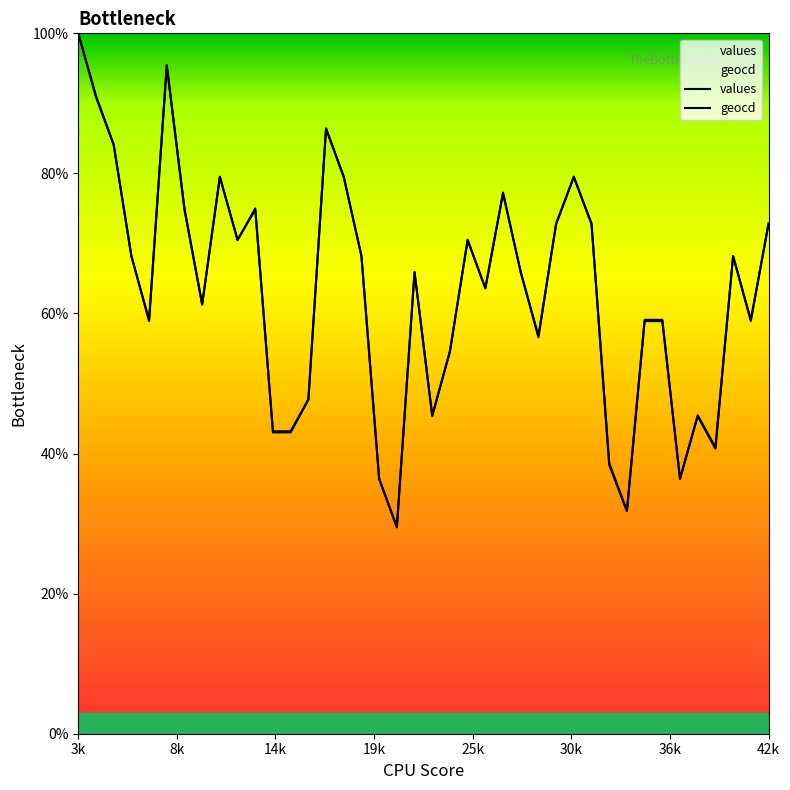

Reading left to right, transcribe all the data shown in this chart.

values: 100.0	91.1	84.1	68.2	58.9	95.3	74.8	61.2	79.5	70.5	74.8	43.0	43.0	47.7	86.4	79.5	68.2	36.4	29.5	65.9	45.3	54.7	70.5	63.6	77.1	65.9	56.6	72.9	79.5	72.9	38.4	31.8	58.9	58.9	36.4	45.3	40.7	68.2	58.9	72.9
geocd: 100.0	90.9	84.1	68.2	59.1	95.5	75.0	61.4	79.5	70.5	75.0	43.2	43.2	47.7	86.4	79.5	68.2	36.4	29.5	65.9	45.5	54.5	70.5	63.6	77.3	65.9	56.8	72.7	79.5	72.7	38.6	31.8	59.1	59.1	36.4	45.5	40.9	68.2	59.1	72.7